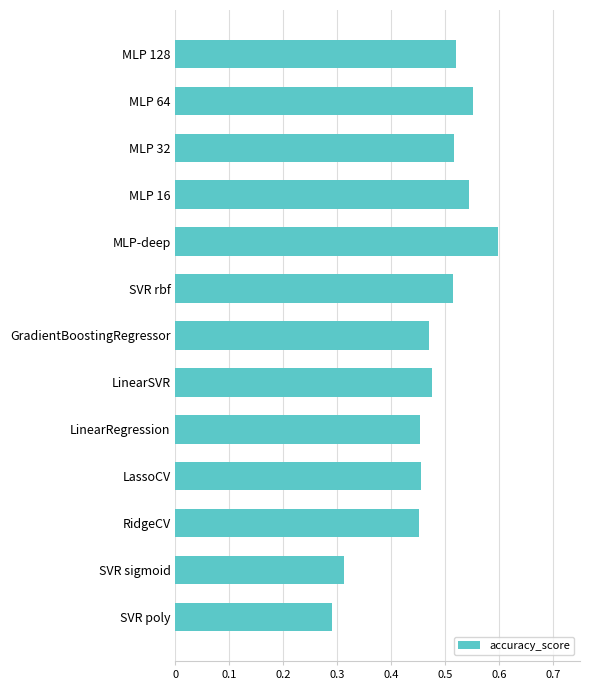

Between SVR poly and MLP 32, which is larger?

MLP 32